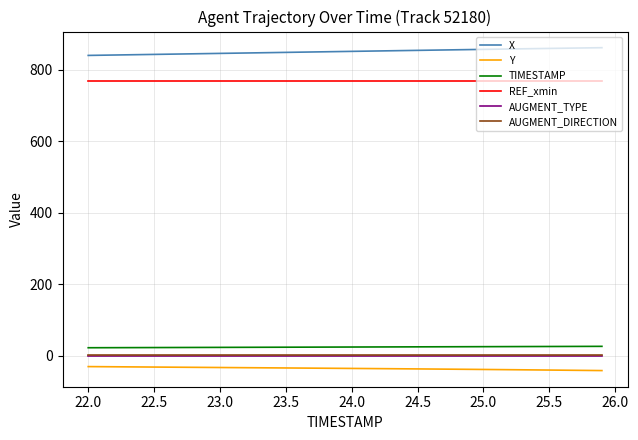

What is the greatest value displayed?

862.3